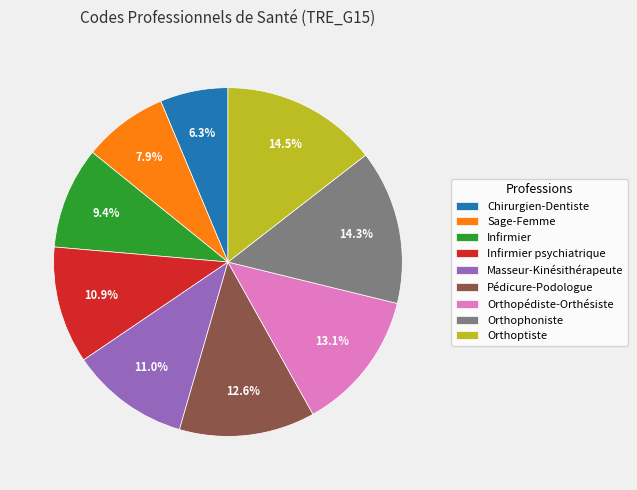

The Orthopédiste-Orthésiste slice represents 13% of the pie. True or false?

True